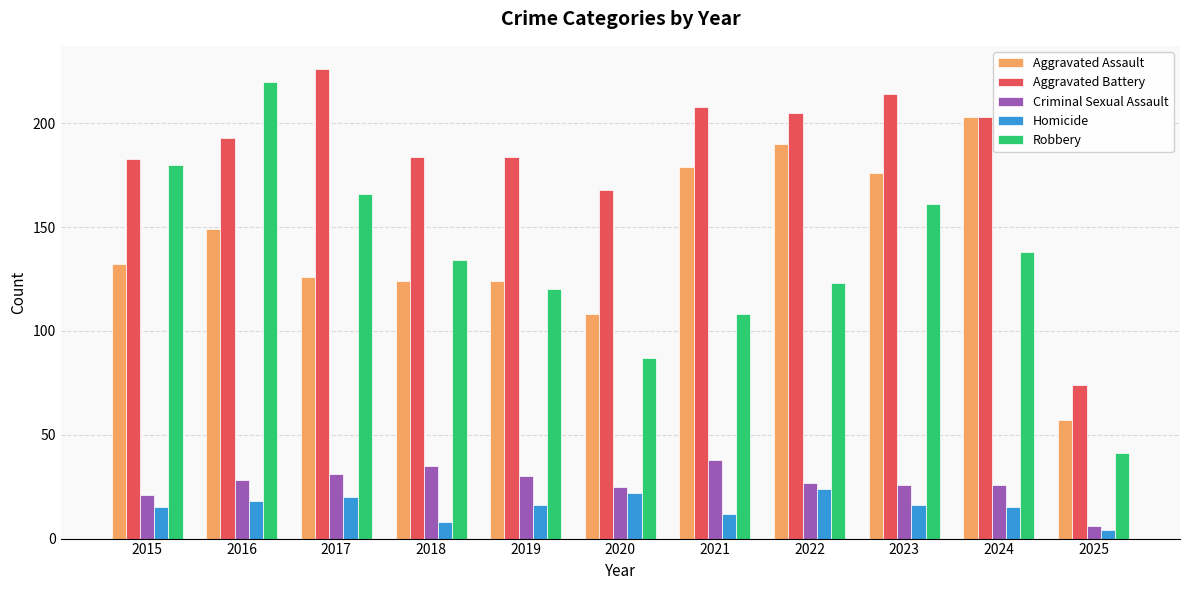

How many data points in Robbery are less than 134?

5